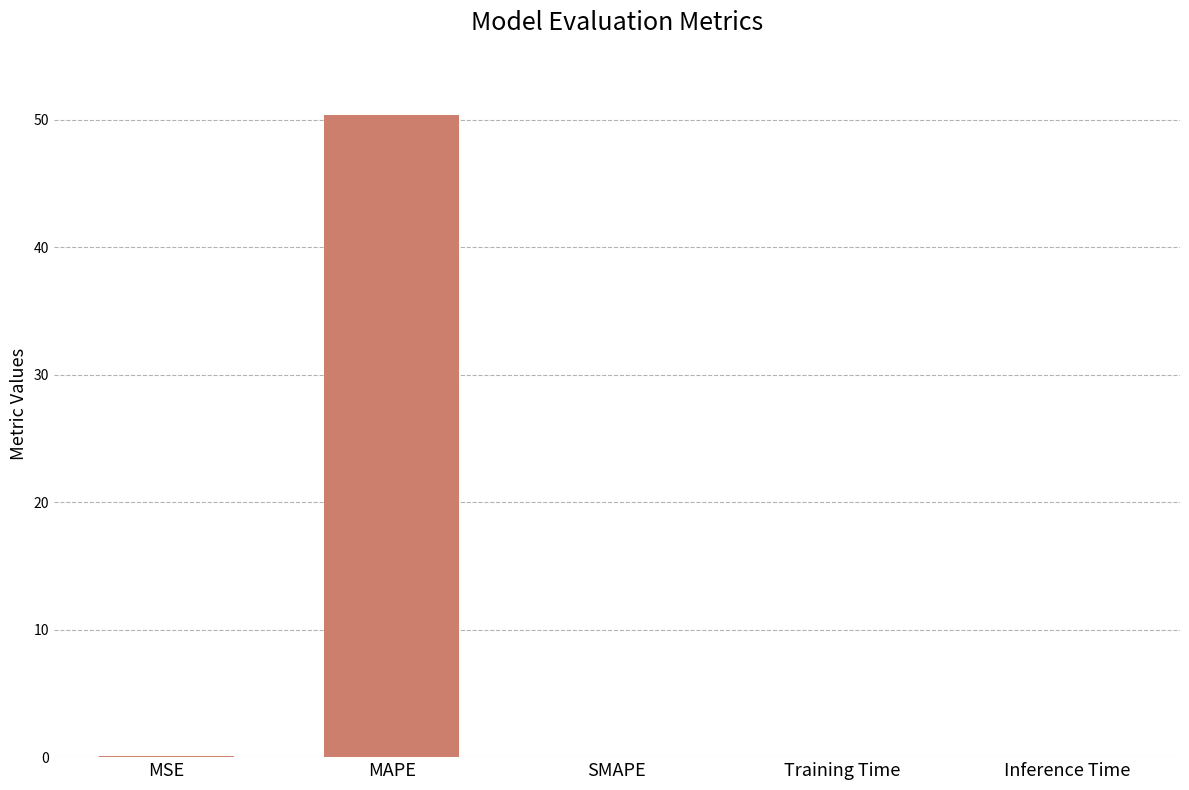

Between Inference Time and MAPE, which is larger?

MAPE